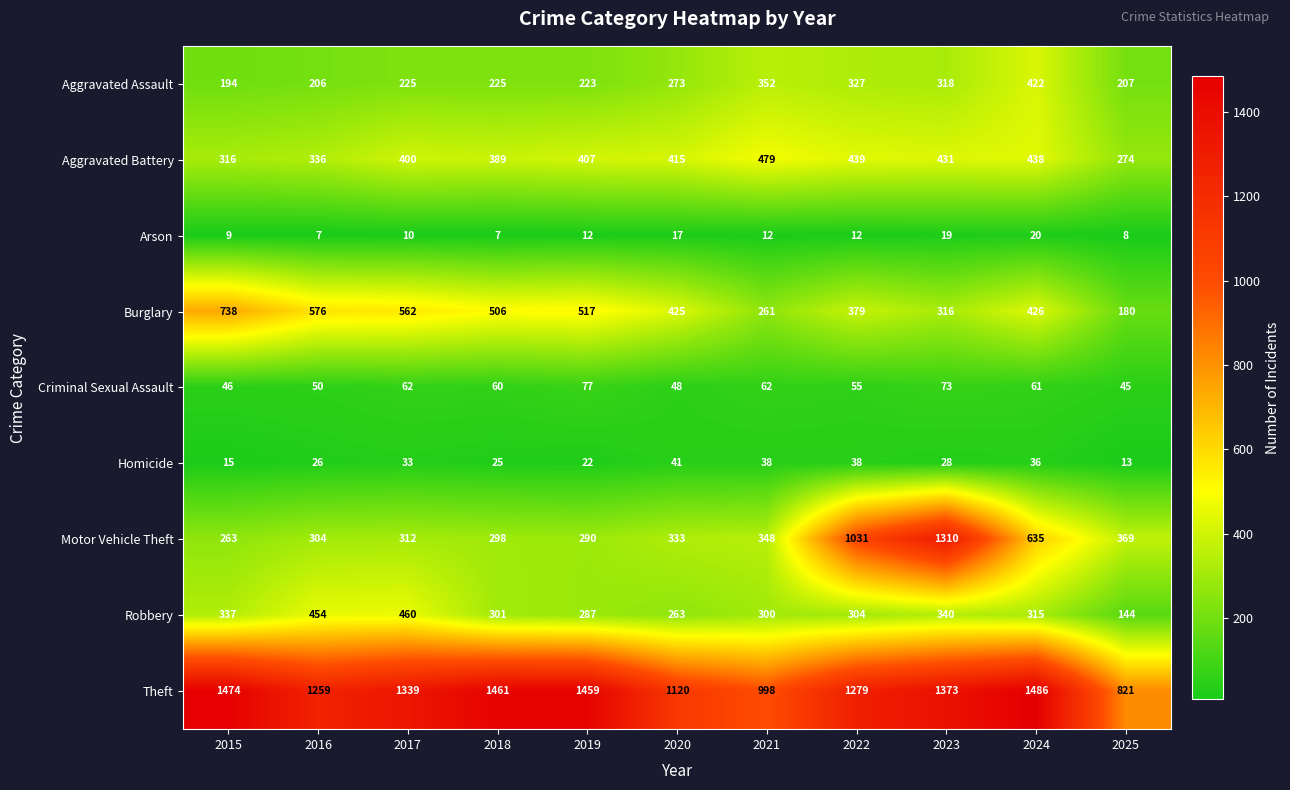

Which series has the widest spread of values?

Motor Vehicle Theft